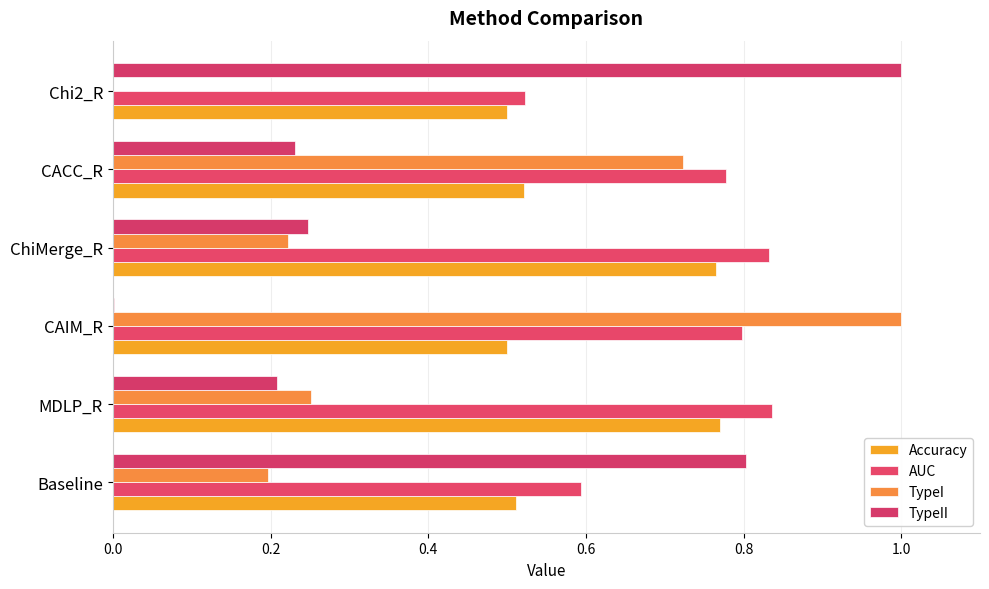

At how many categories does at least one series exceed 0?

6